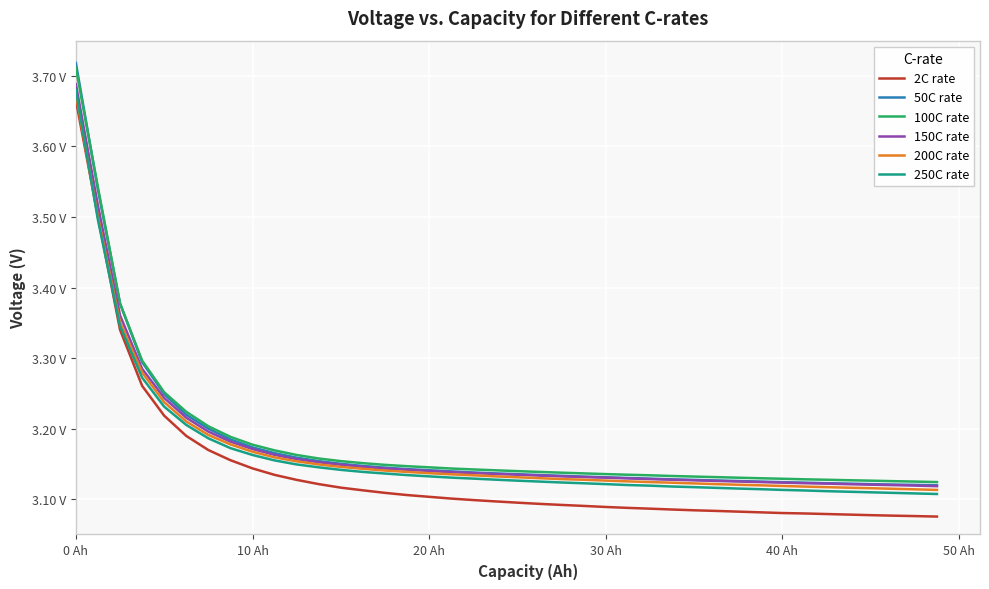

Count the 50C rate values in the range 3 to 4.

40